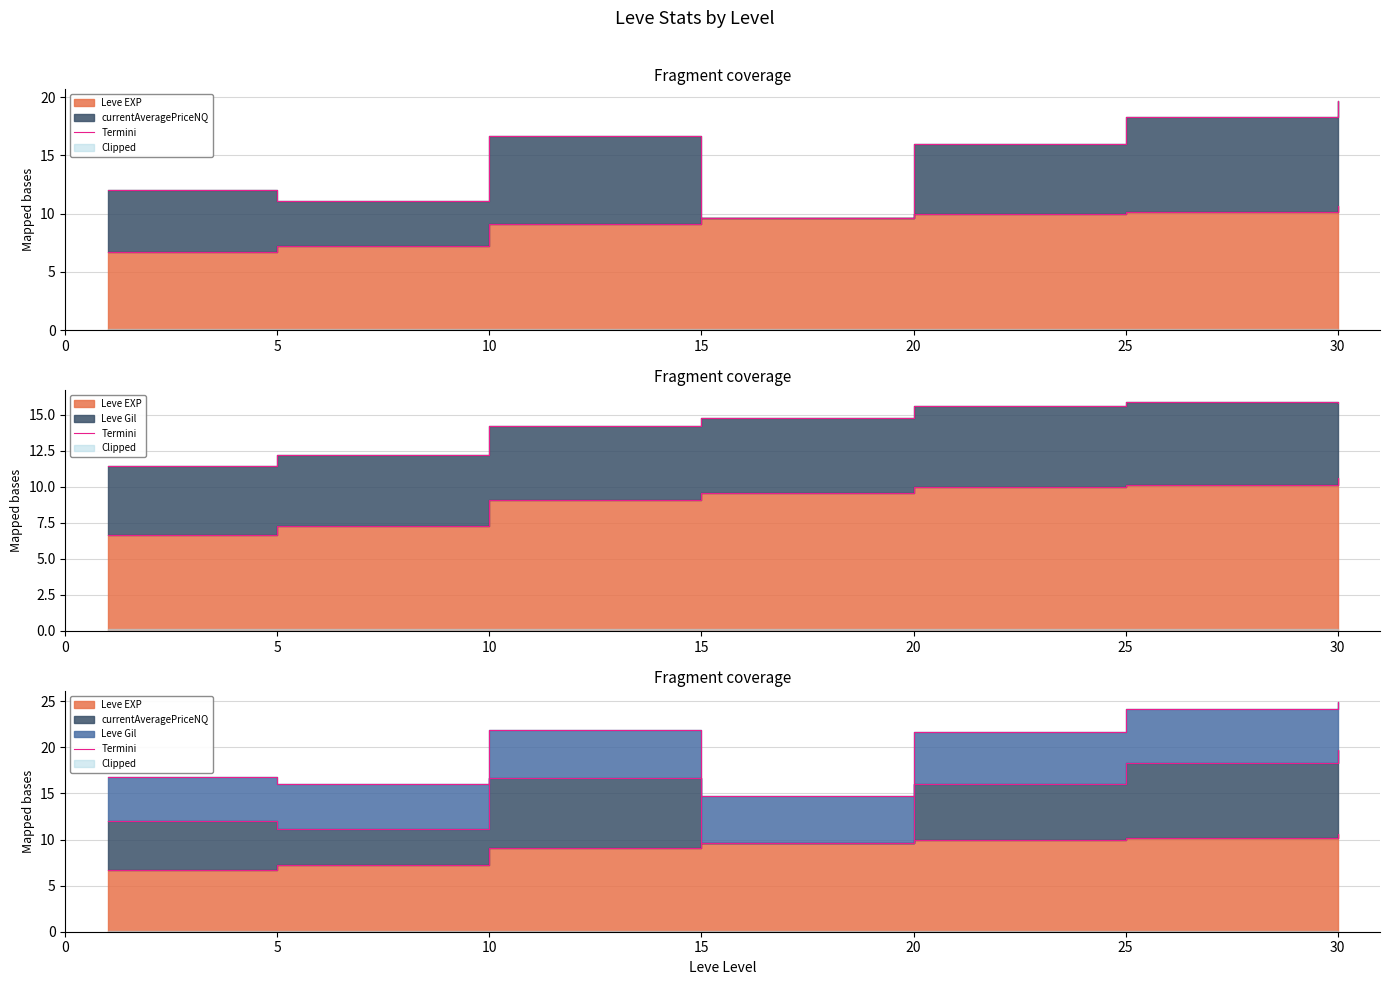

The value at 5 is 16.0. True or false?

True